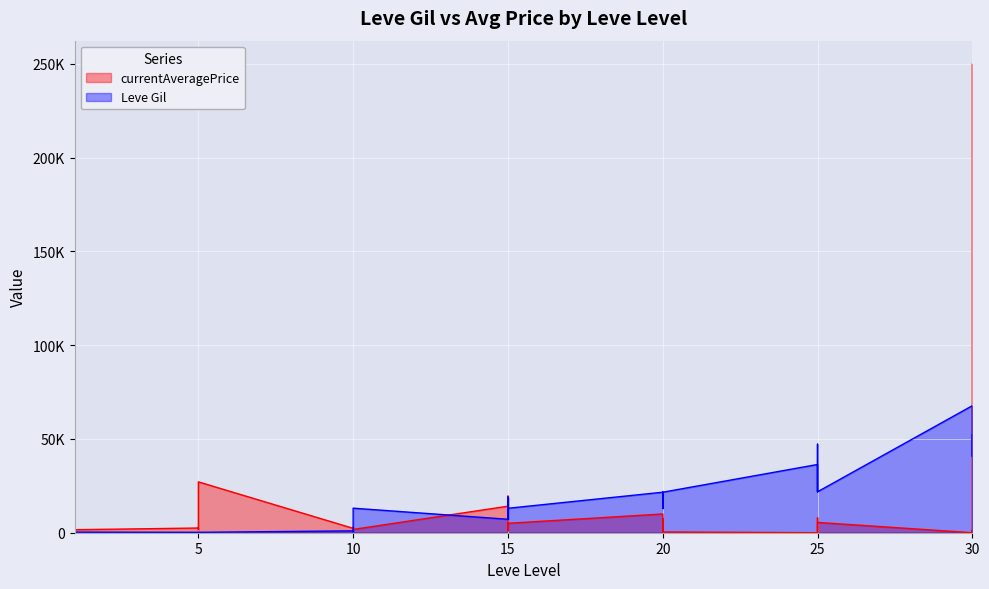

What is the difference between the highest and lowest values at 5?

2287